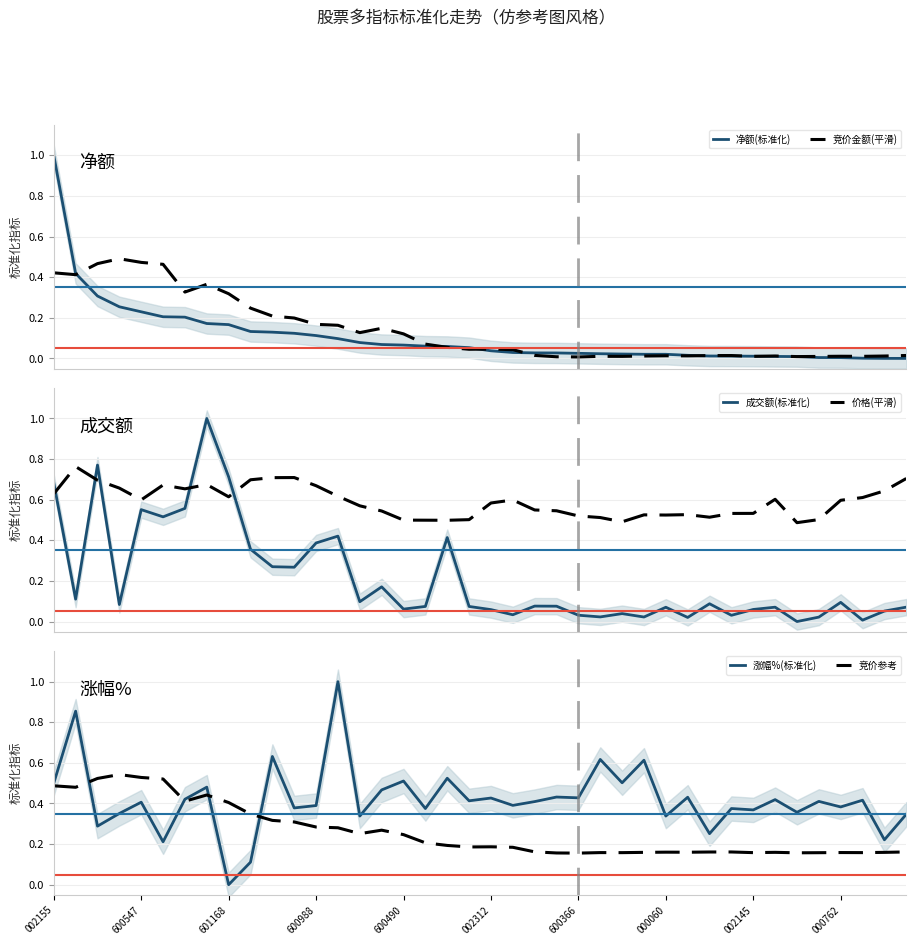

True or false: 价格(平滑) has more than 0 points higher than both neighbors.

True